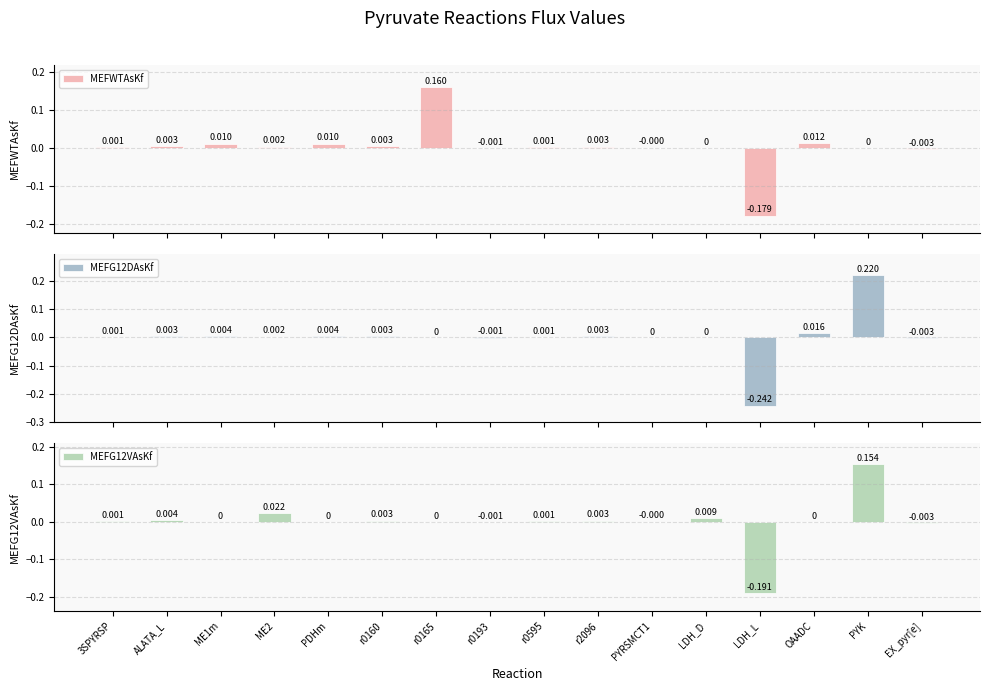

What is the difference between the maximum and minimum values in the MEFG12VAsKf series?

0.3